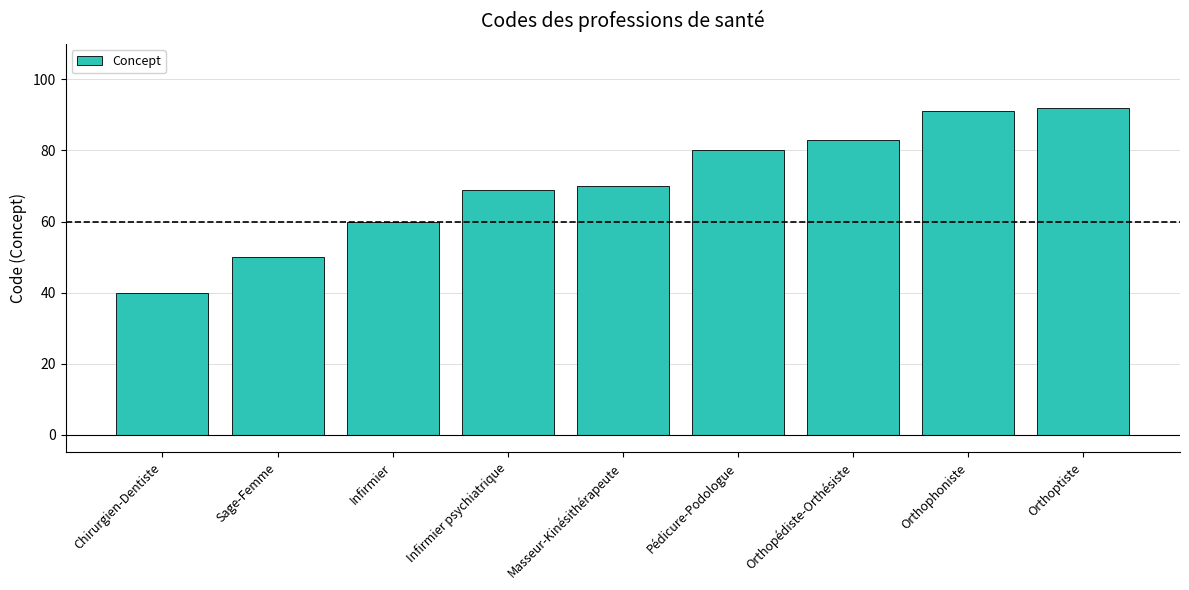

Between Pédicure-Podologue and Orthophoniste, which is larger?

Orthophoniste